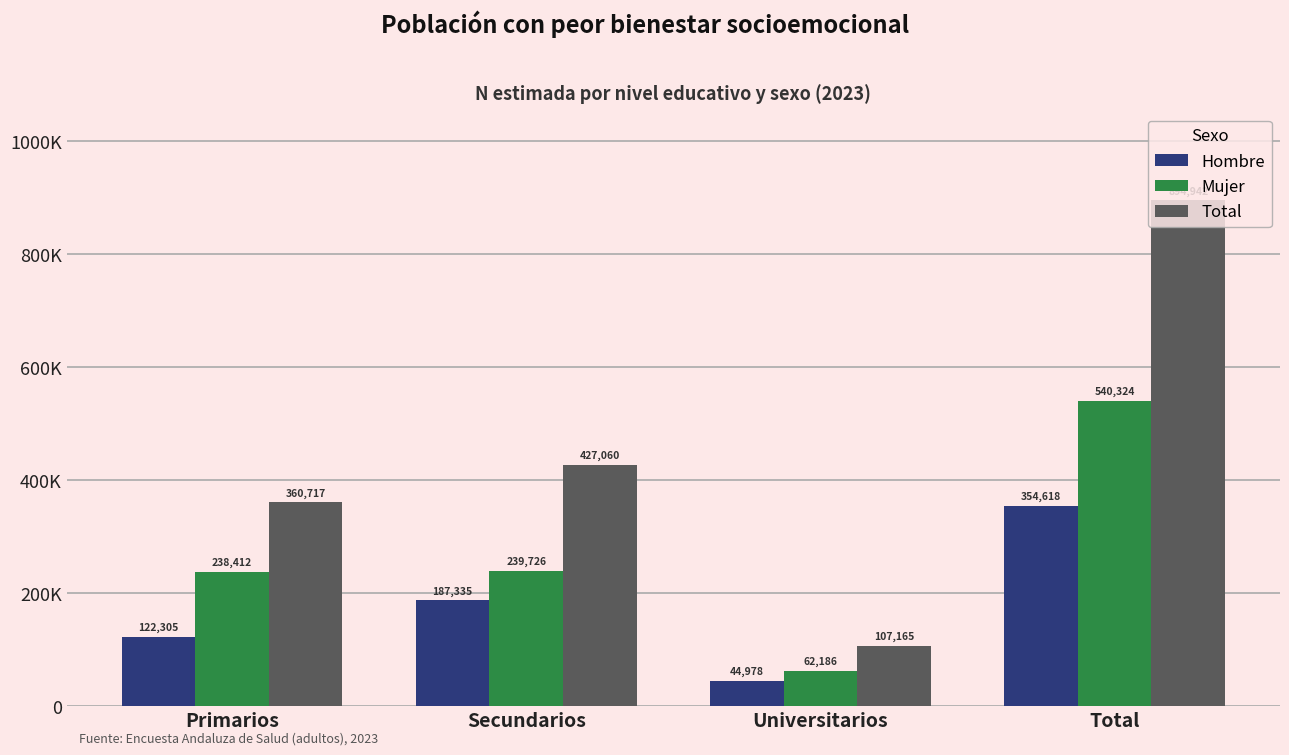

Which category has the highest value across all series?

Total